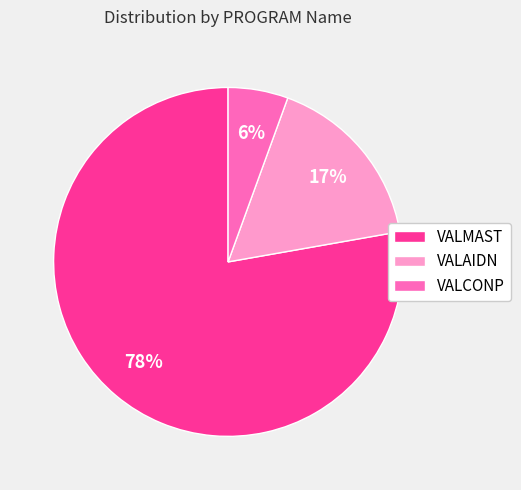

Do VALMAST and VALCONP together represent more than half of the pie?

Yes